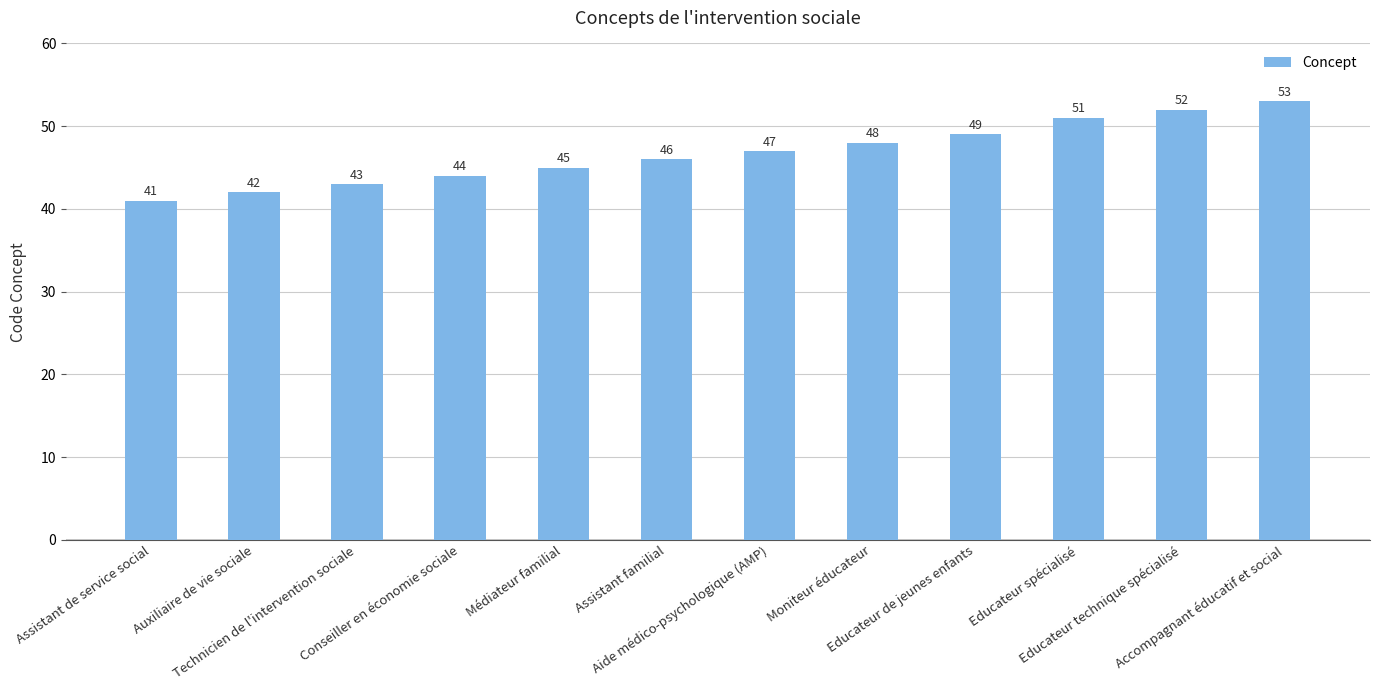

Between Educateur de jeunes enfants and Conseiller en économie sociale, which is larger?

Educateur de jeunes enfants